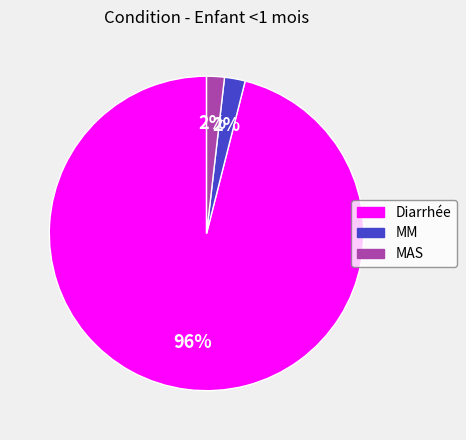

The MAS slice represents 2% of the pie. True or false?

True